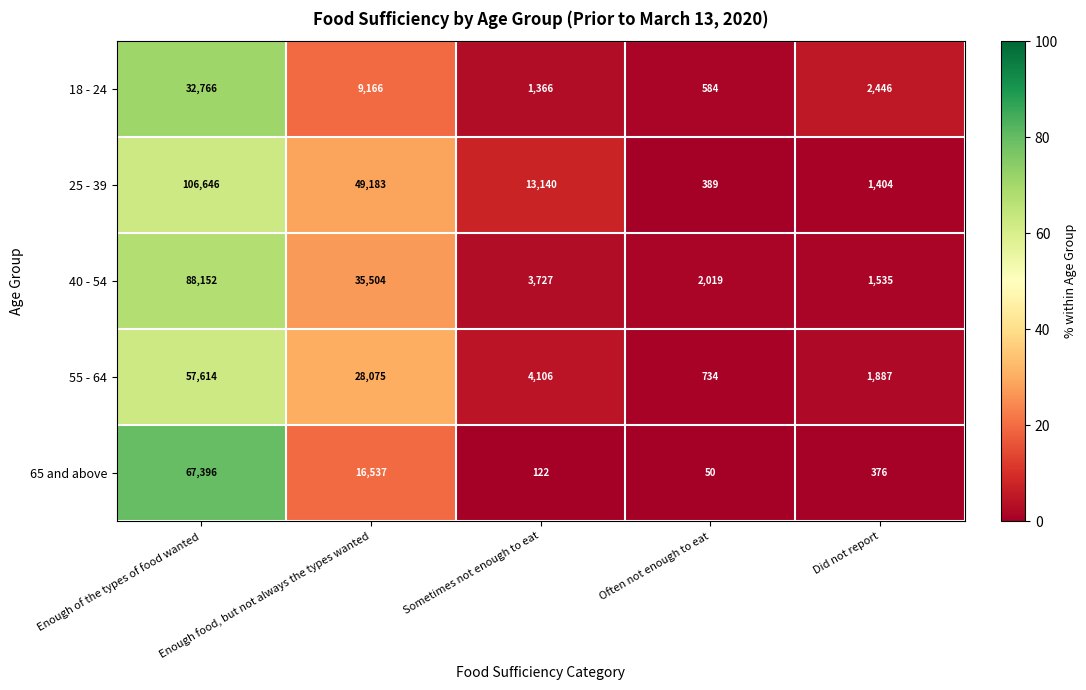

List the series in order of their peak value, lowest first.

18 - 24, 55 - 64, 65 and above, 40 - 54, 25 - 39